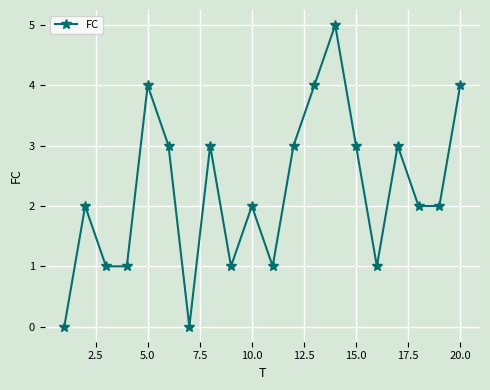

What is the maximum value shown in the chart?

5